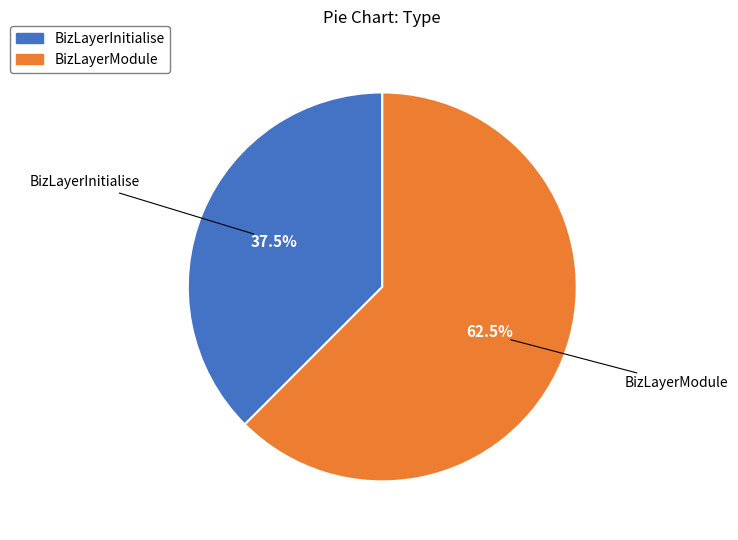

What is the largest slice in the pie chart?

BizLayerModule